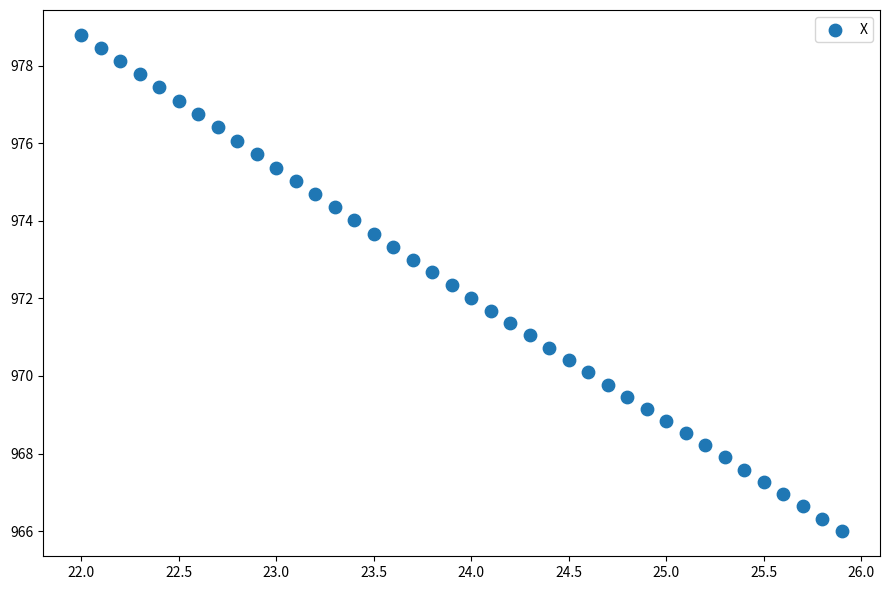

What is the range of X values (max minus min)?

3.9